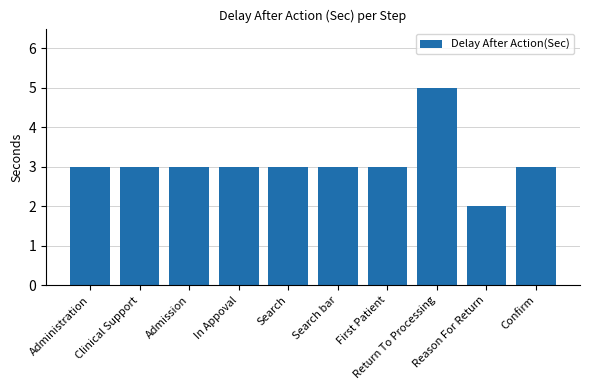

Is it true that the value at Clinical Support is 3?

True